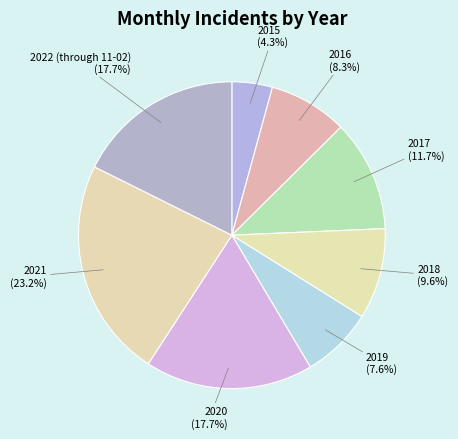

Combined, do 2018 and 2021 account for over 50%?

No